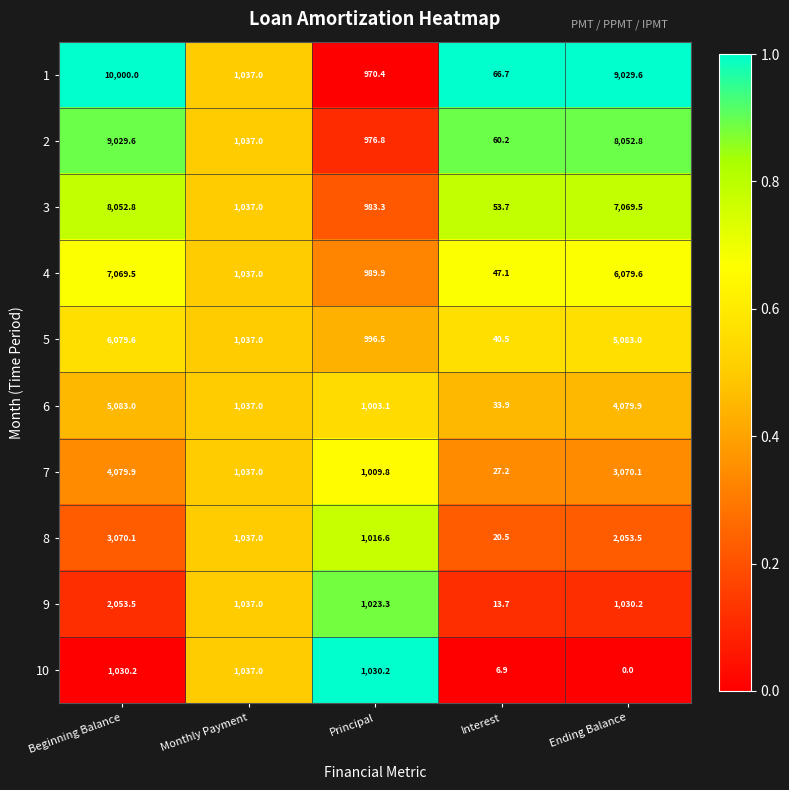

At which category is the sum across all series the highest?

Beginning Balance